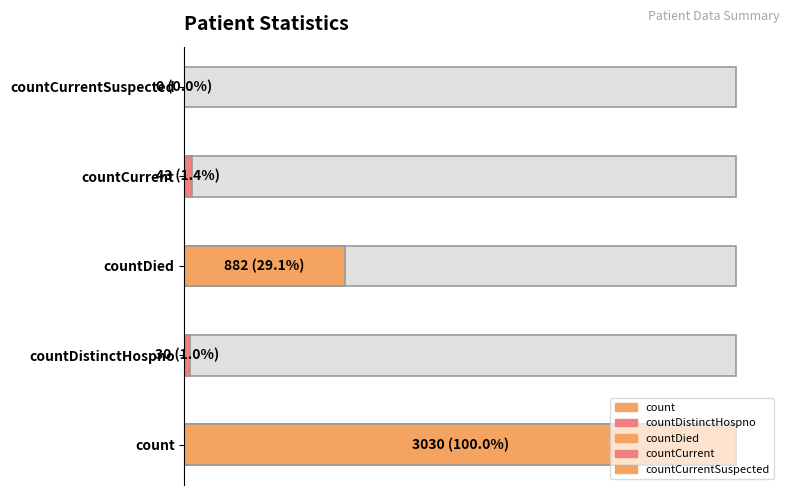

Is it true that the value at countCurrentSuspected is 0?

True